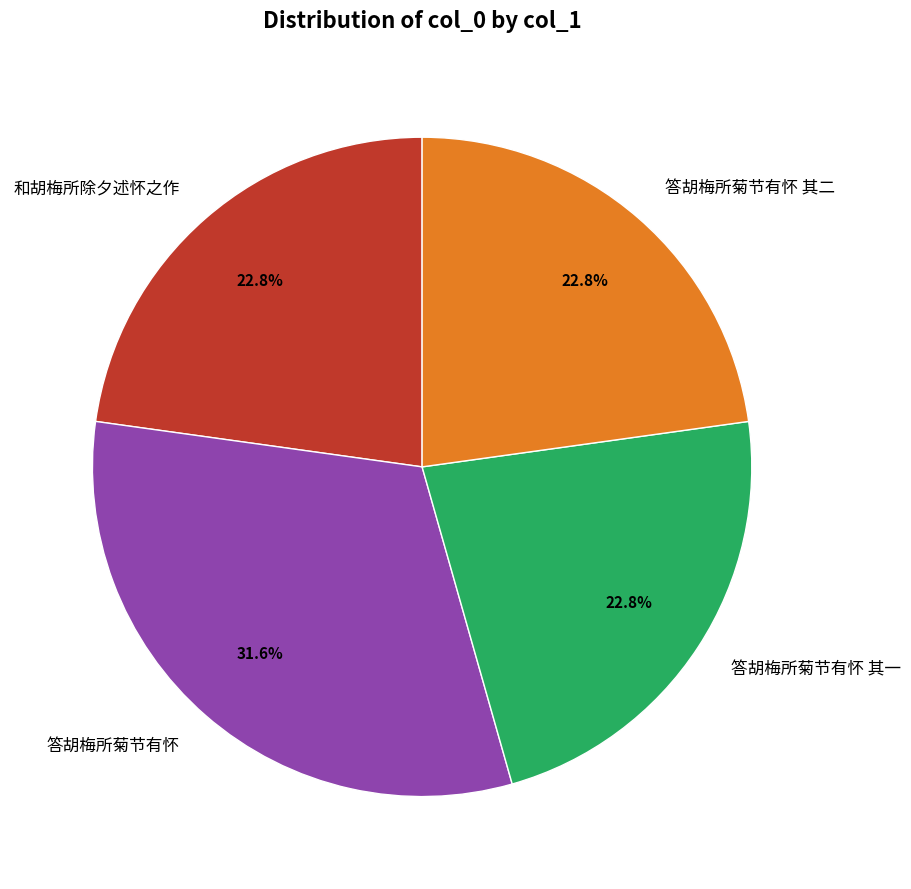

What is the largest slice in the pie chart?

答胡梅所菊节有怀